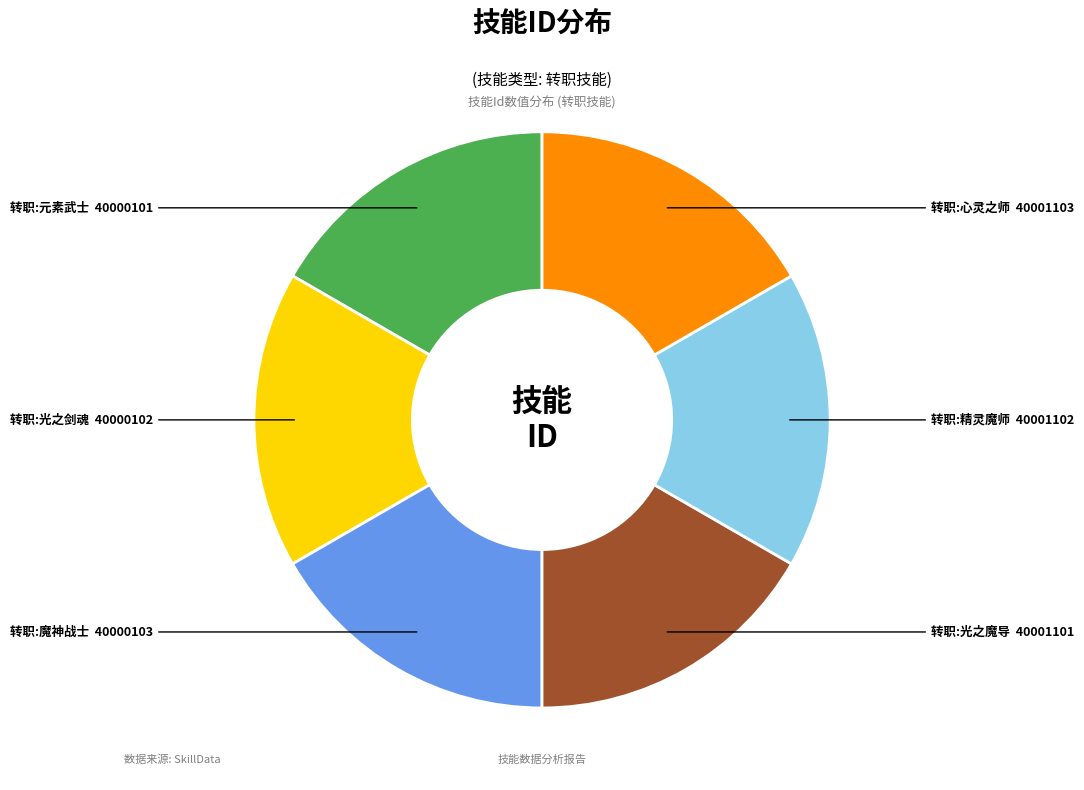

Is there a majority slice in this chart?

No